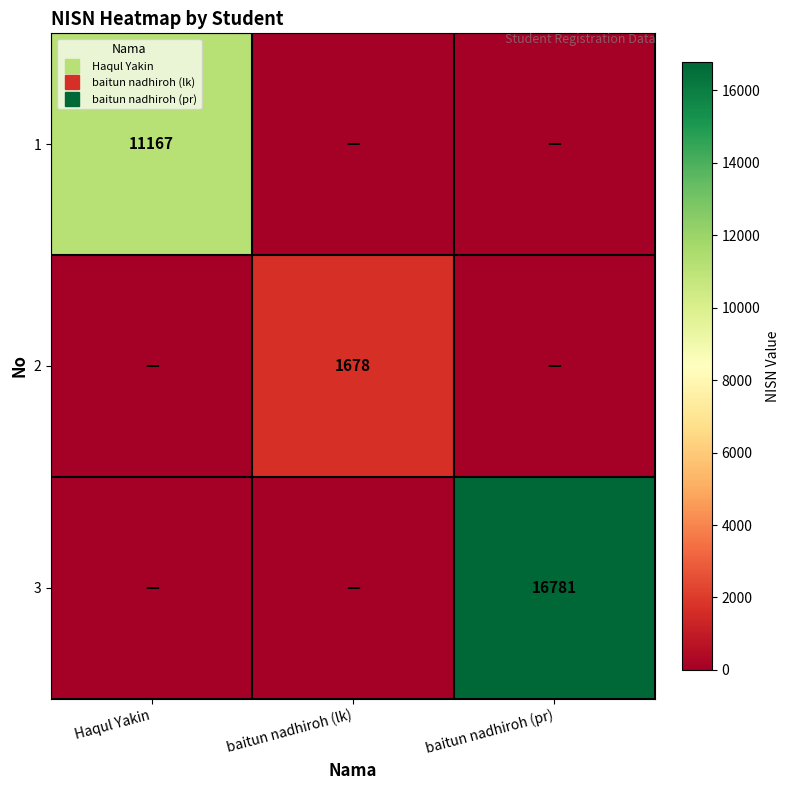

List the series in order of their peak value, highest first.

3, 1, 2